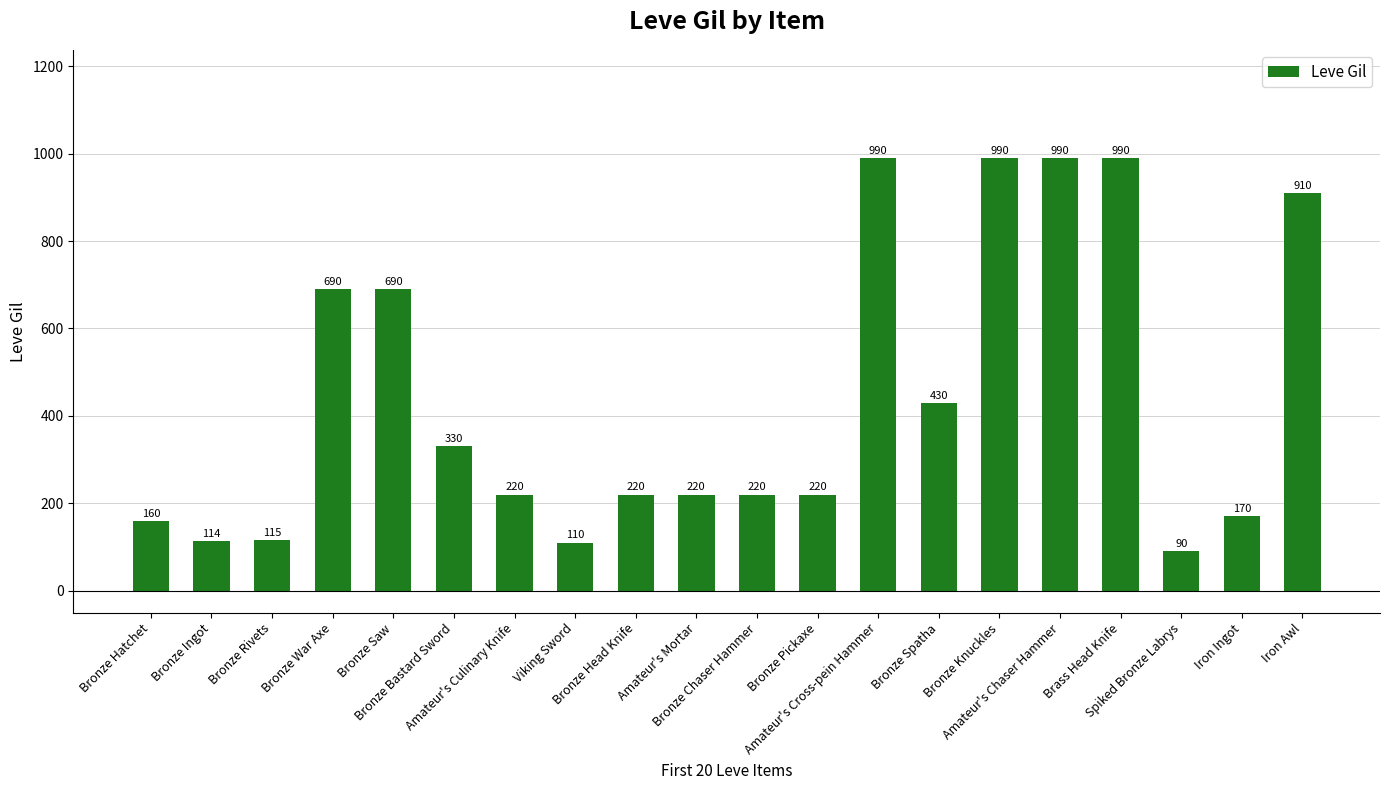

What is the label of the 17th bar from the right?

Bronze War Axe